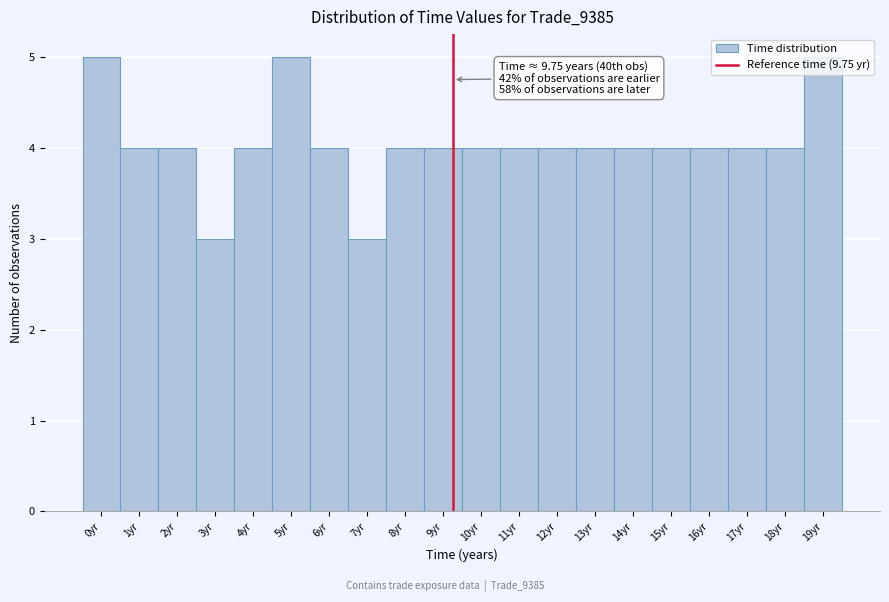

What is the sum of the values at 7yr and 1yr?

7